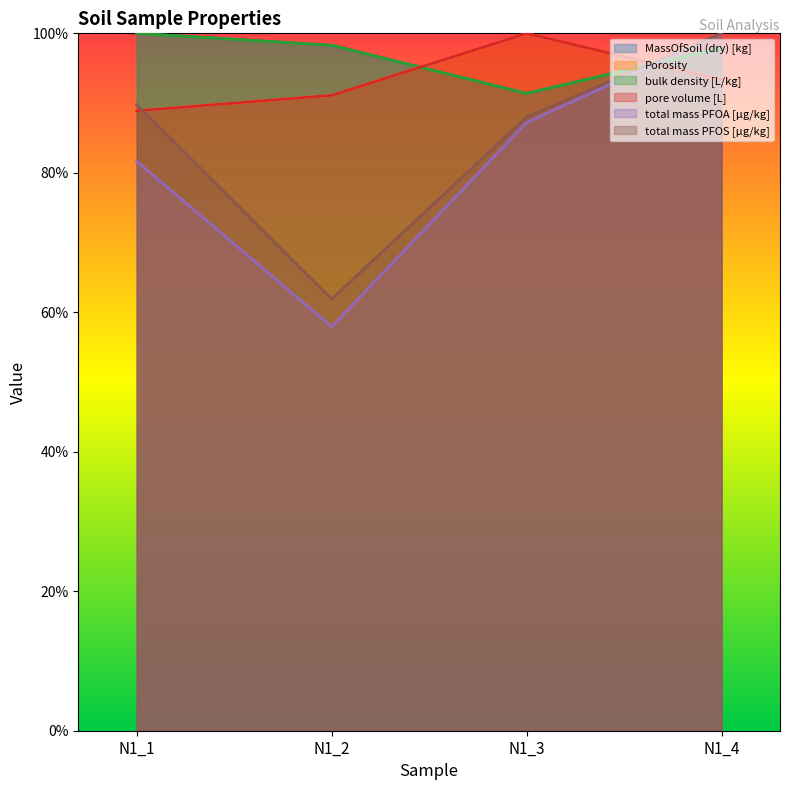

In pore volume [L], how many points are higher than both neighbors (excluding endpoints)?

1